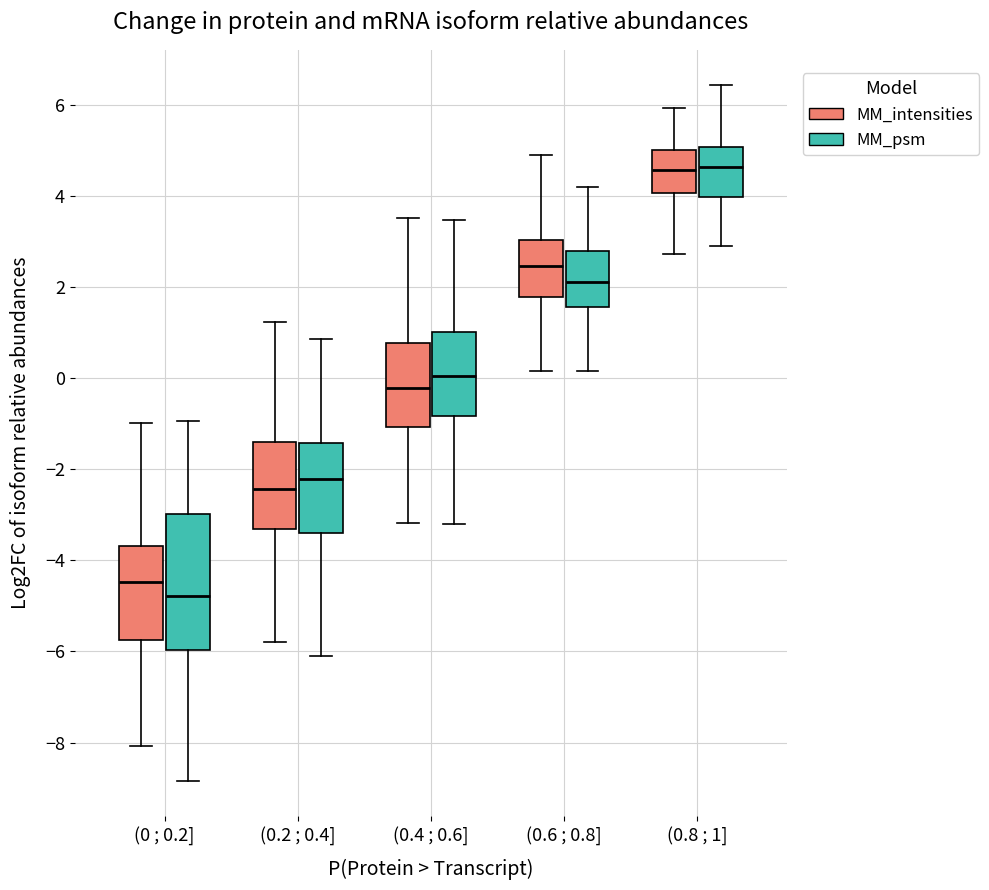

Reading left to right, read every box against the y-axis: the position of its median line, the range the box covers, and the ends of its whiskers. The values are not printed on the chart, so give them approximately, as read against the axis.

(0 ; 0.2] (MM_intensities): median -4.4, box -5.8 to -3.6, whiskers -8.0 to -1.0
(0 ; 0.2] (MM_psm): median -4.8, box -6.0 to -3.0, whiskers -8.8 to -1.0
(0.2 ; 0.4] (MM_intensities): median -2.4, box -3.4 to -1.4, whiskers -5.8 to 1.2
(0.2 ; 0.4] (MM_psm): median -2.2, box -3.4 to -1.4, whiskers -6.2 to 0.8
(0.4 ; 0.6] (MM_intensities): median -0.2, box -1.0 to 0.8, whiskers -3.2 to 3.6
(0.4 ; 0.6] (MM_psm): median 0.0, box -0.8 to 1.0, whiskers -3.2 to 3.4
(0.6 ; 0.8] (MM_intensities): median 2.4, box 1.8 to 3.0, whiskers 0.2 to 4.8
(0.6 ; 0.8] (MM_psm): median 2.2, box 1.6 to 2.8, whiskers 0.2 to 4.2
(0.8 ; 1] (MM_intensities): median 4.6, box 4.0 to 5.0, whiskers 2.8 to 6.0
(0.8 ; 1] (MM_psm): median 4.6, box 4.0 to 5.0, whiskers 2.8 to 6.4